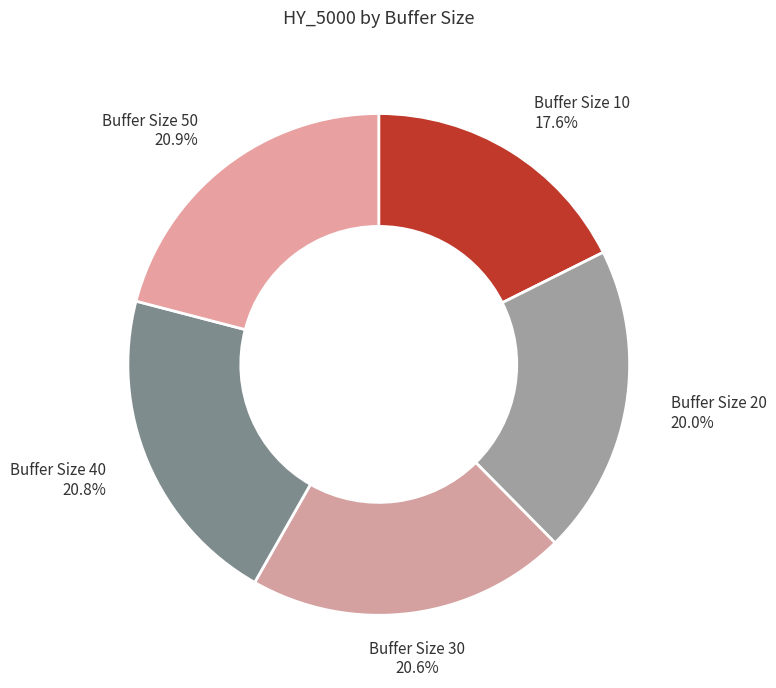

Is there a majority slice in this chart?

No